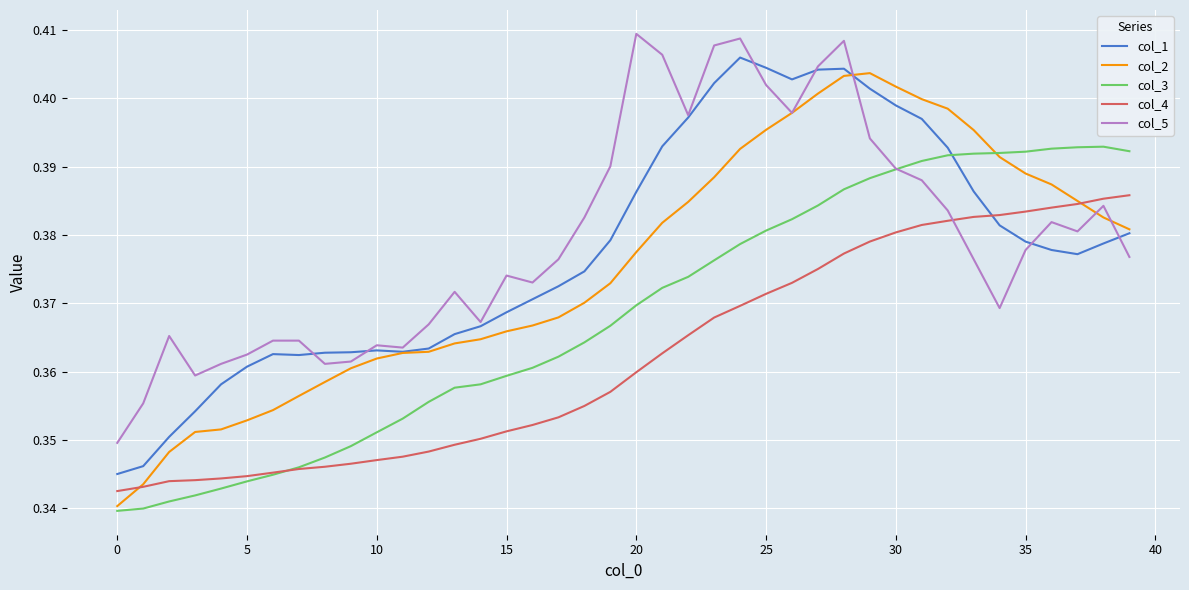

Does the chart display data point markers on the line(s)?

No